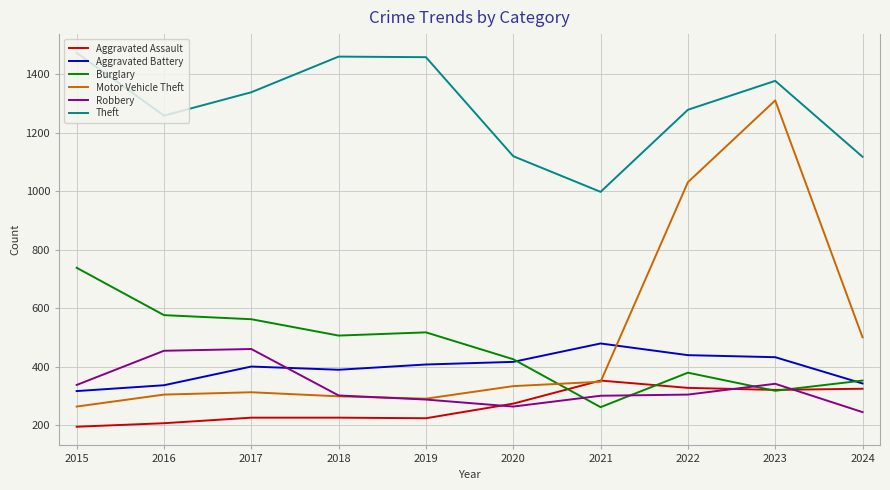

At how many categories does at least one series exceed 708?

10